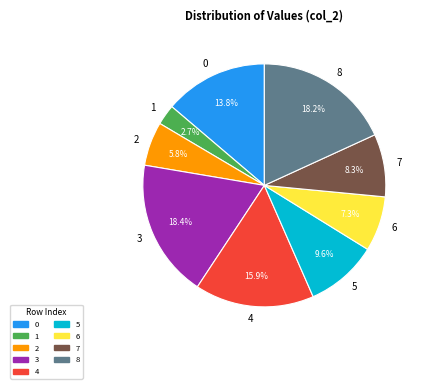

Which slice is the smallest?

1